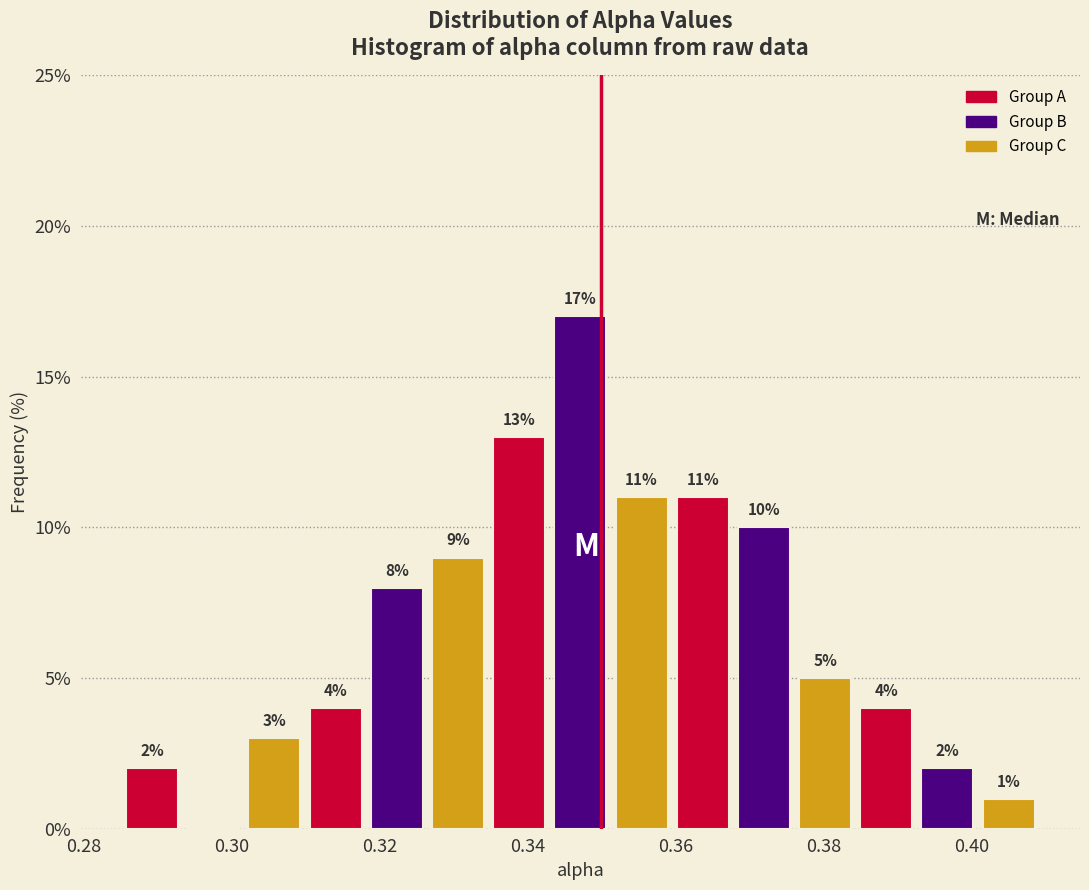

Which range on the x-axis has the tallest bar?

0.344 to 0.352